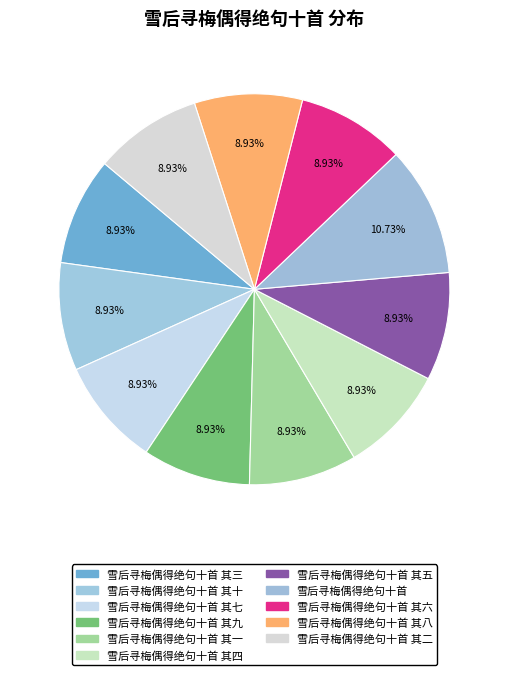

Which slice is the largest?

雪后寻梅偶得绝句十首